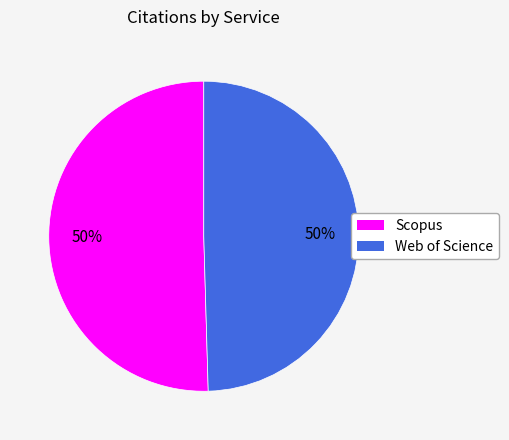

What is the ratio of the value at Web of Science to the value at Scopus?

1.0